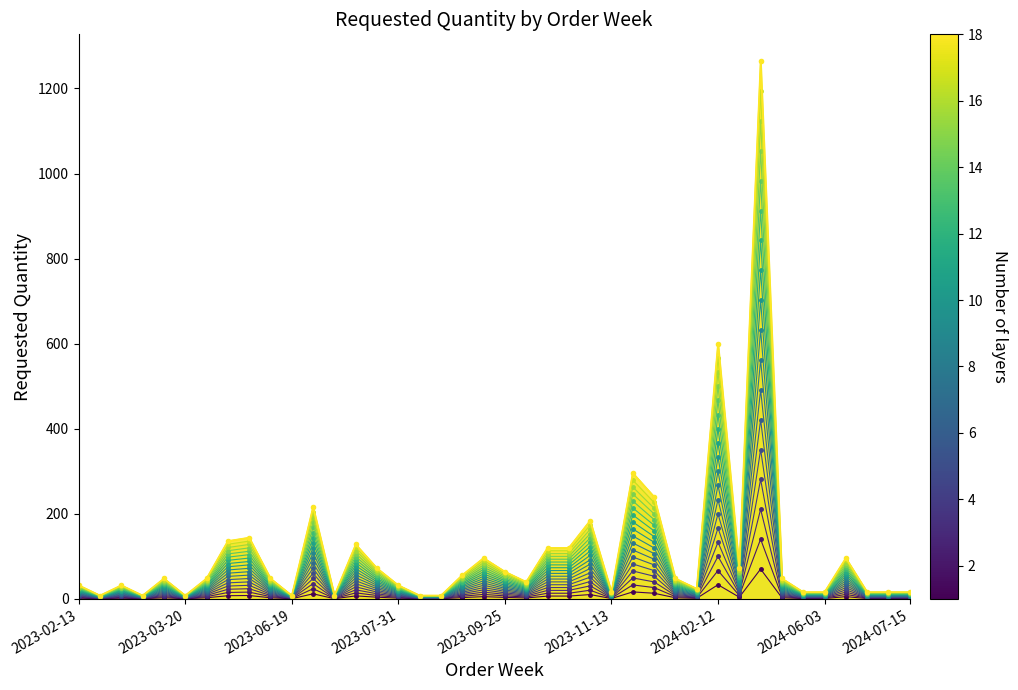

What is the difference between the maximum and second lowest values?

1186.2